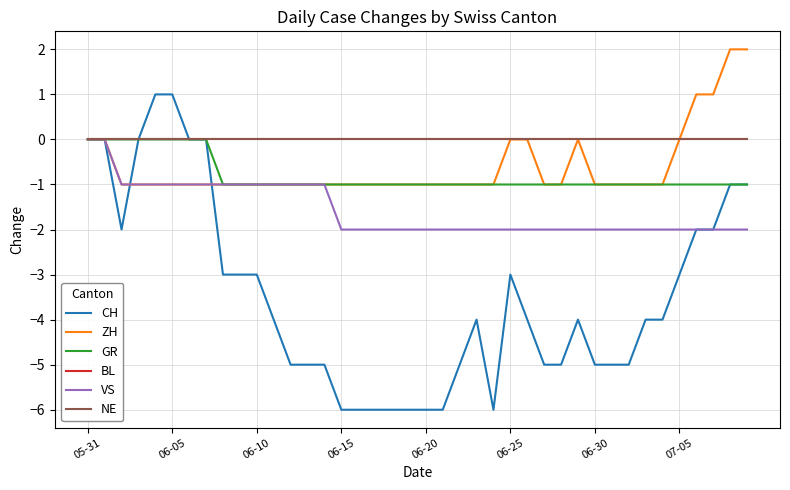

What is the difference between the second highest and second lowest values in the VS series?

2